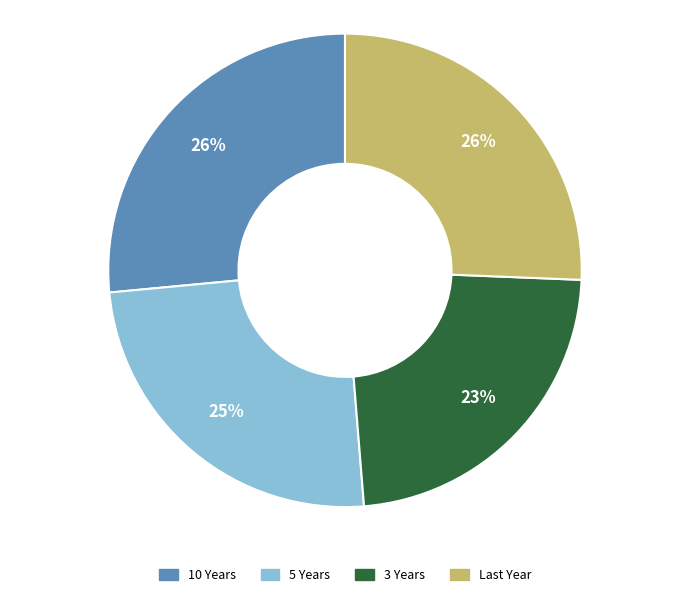

Is there a majority slice in this chart?

No